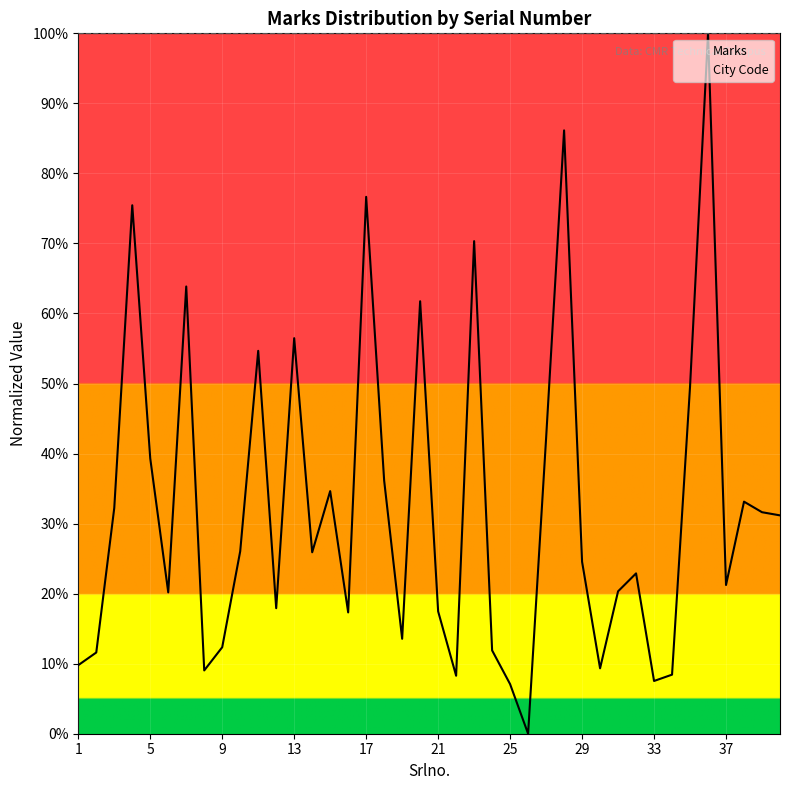

What is the difference between the maximum and minimum values in the Marks series?

1.0